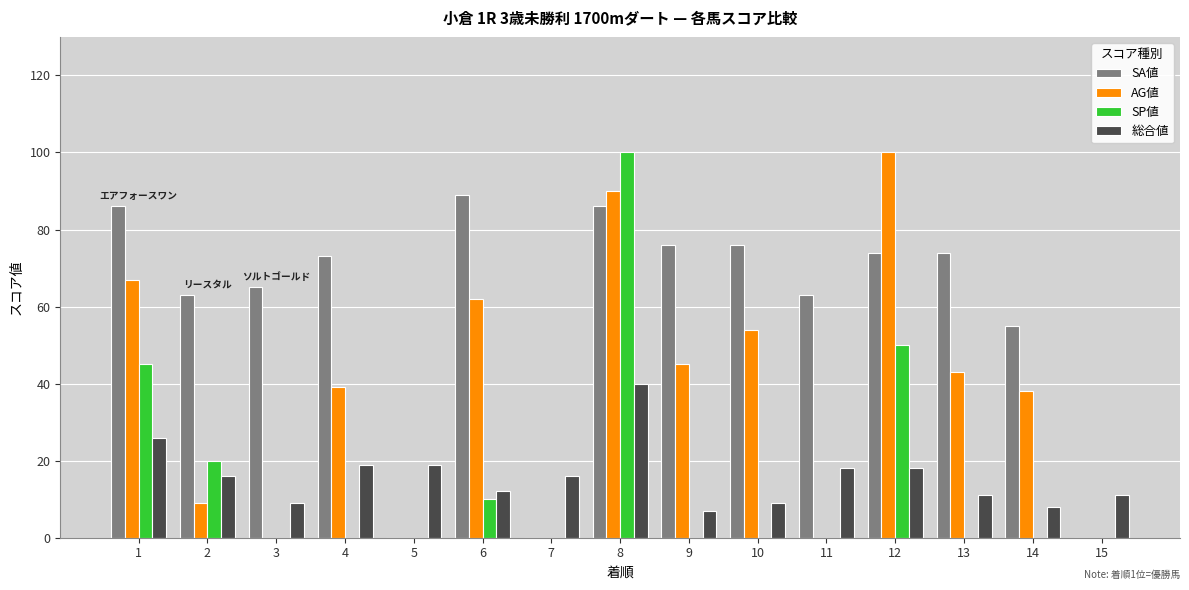

The value of AG値 at 10 is 54. True or false?

True